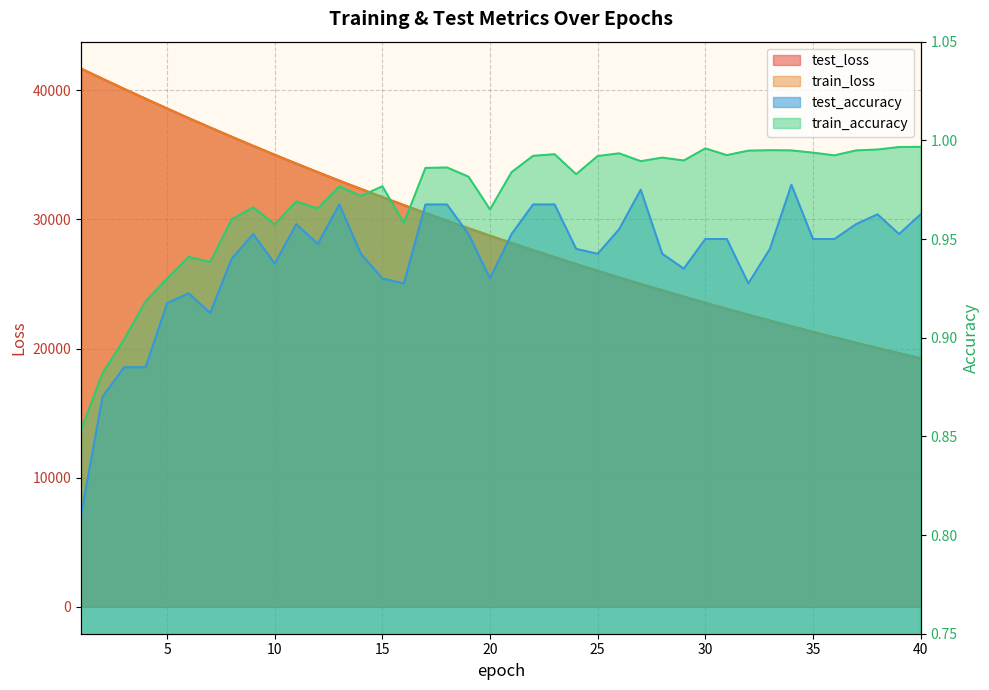

Where does the train_loss series first go above 28740?

1